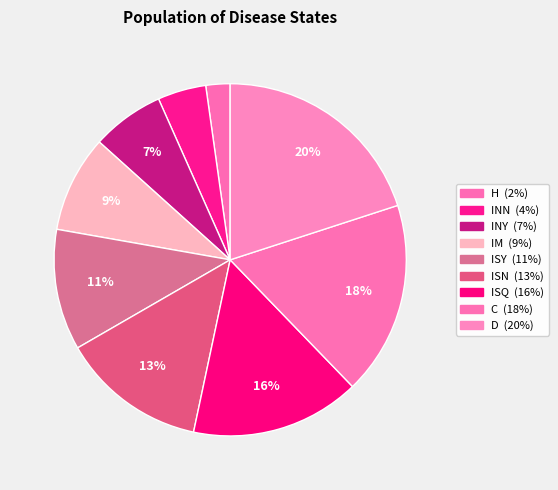

Which category has the biggest portion of the pie?

D